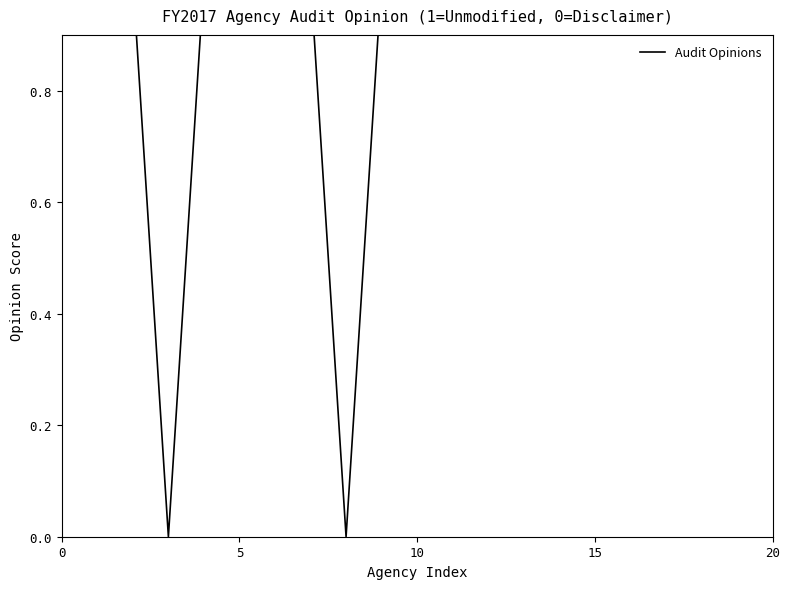

How many values are between 1 and 2?

18